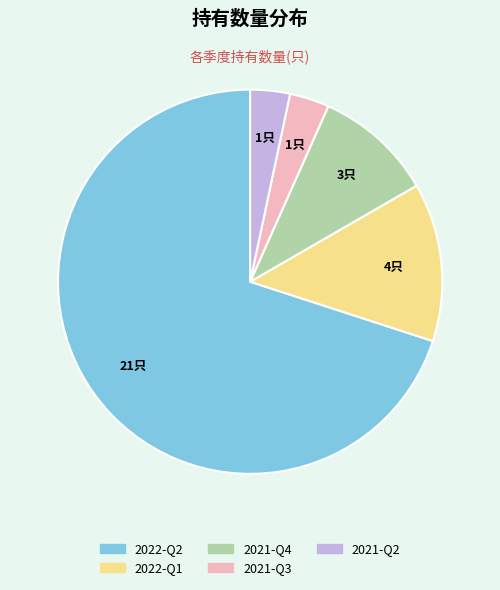

How many slices are in this pie chart?

5